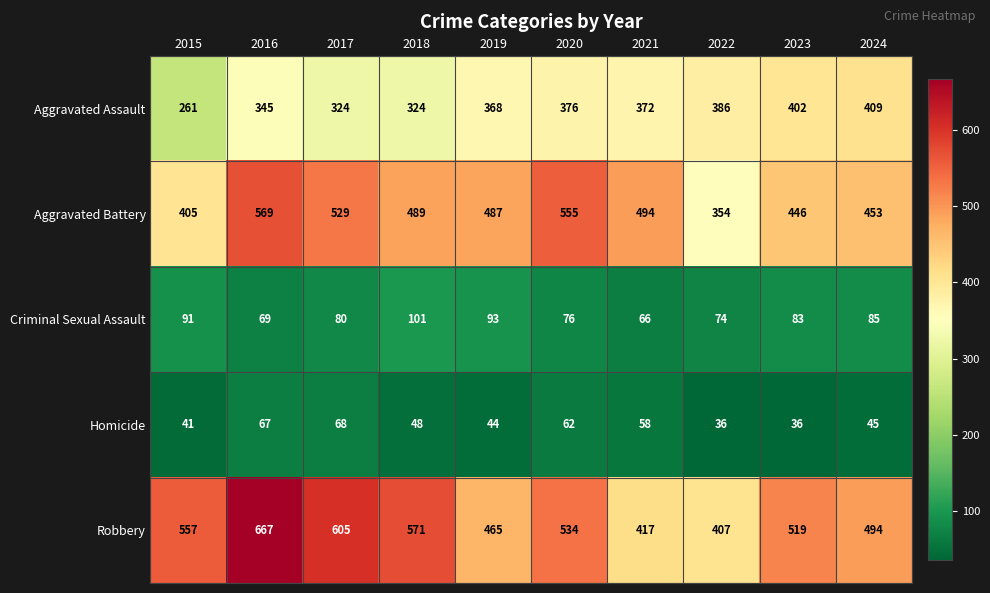

What is the average value of the Aggravated Assault series?

357